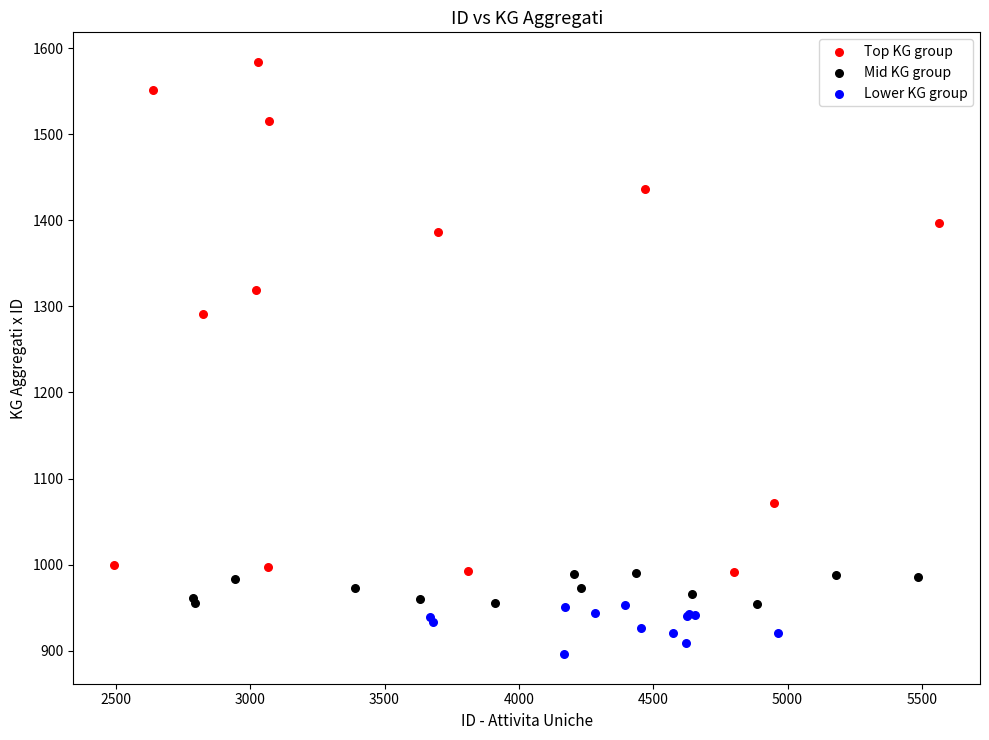

What are all the series names shown in the legend?

Top KG group, Mid KG group, Lower KG group